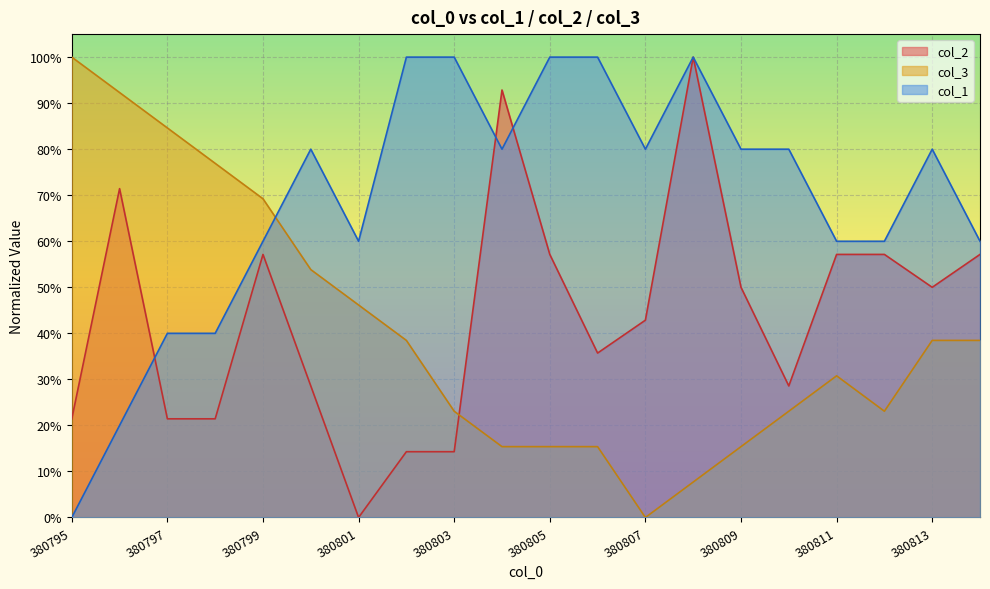

At which label is col_3 closest to 0?

380807